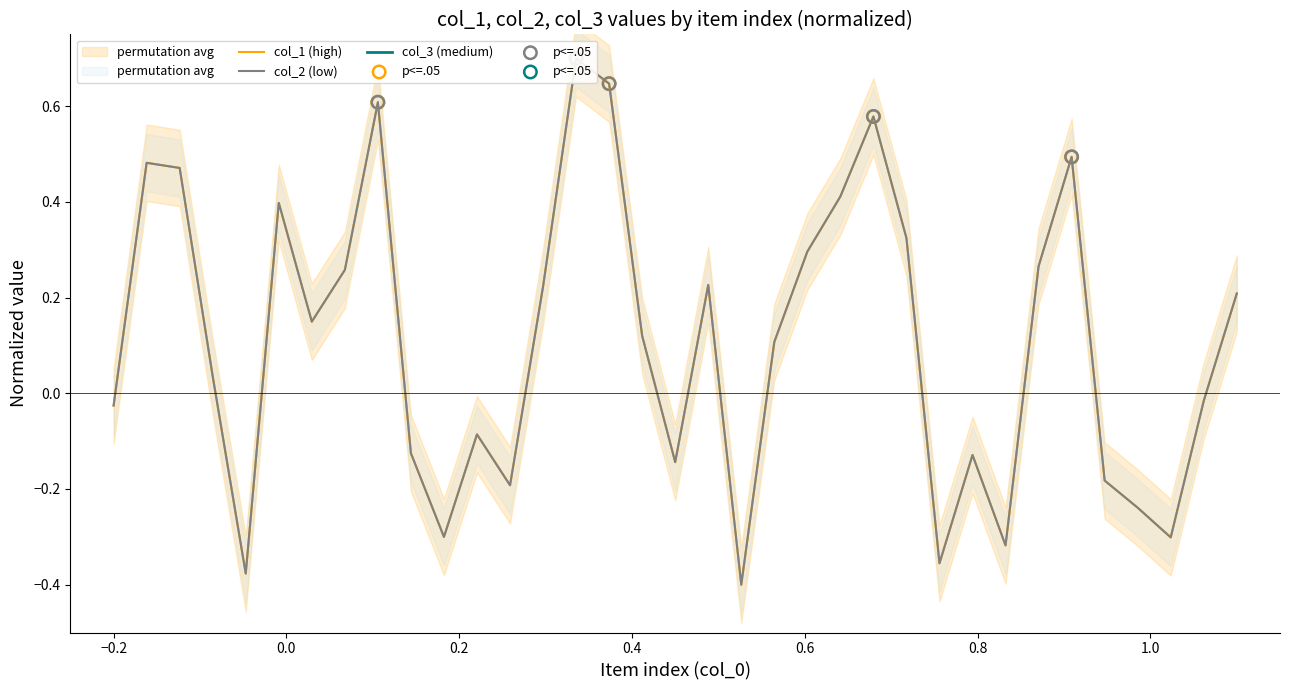

Which series has the largest total across all categories?

col_1